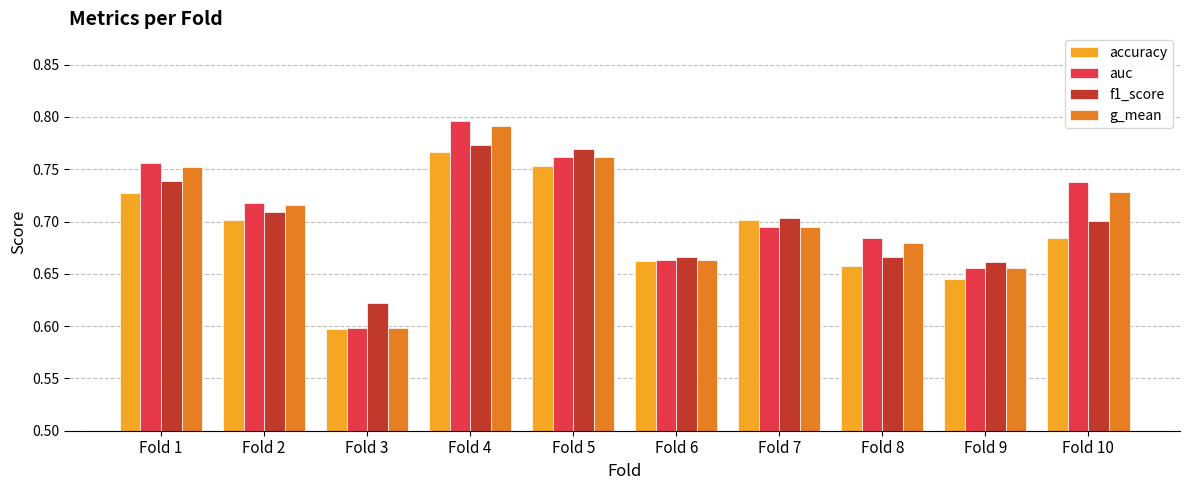

Count the accuracy values in the range 0 to 1.

10